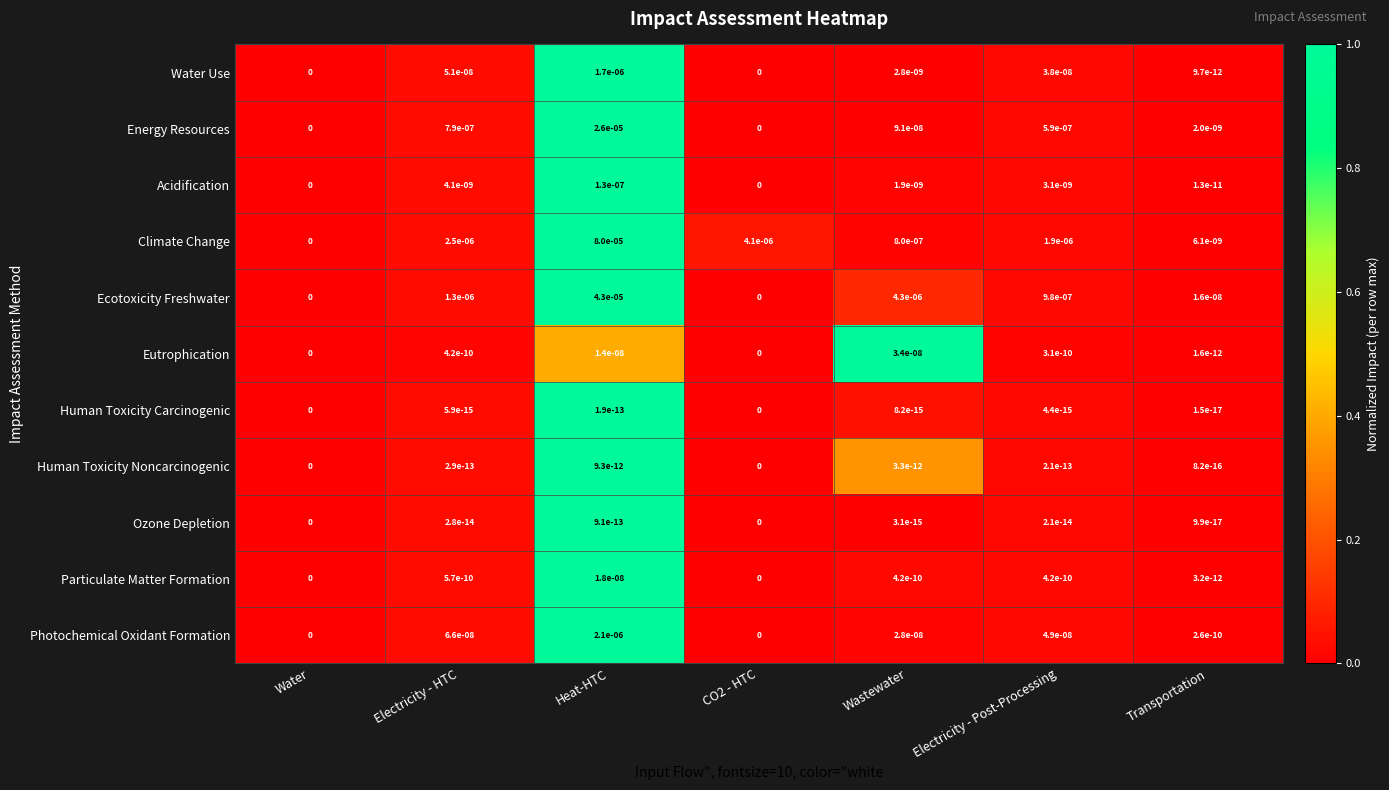

At which label is Climate Change closest to 0?

Water